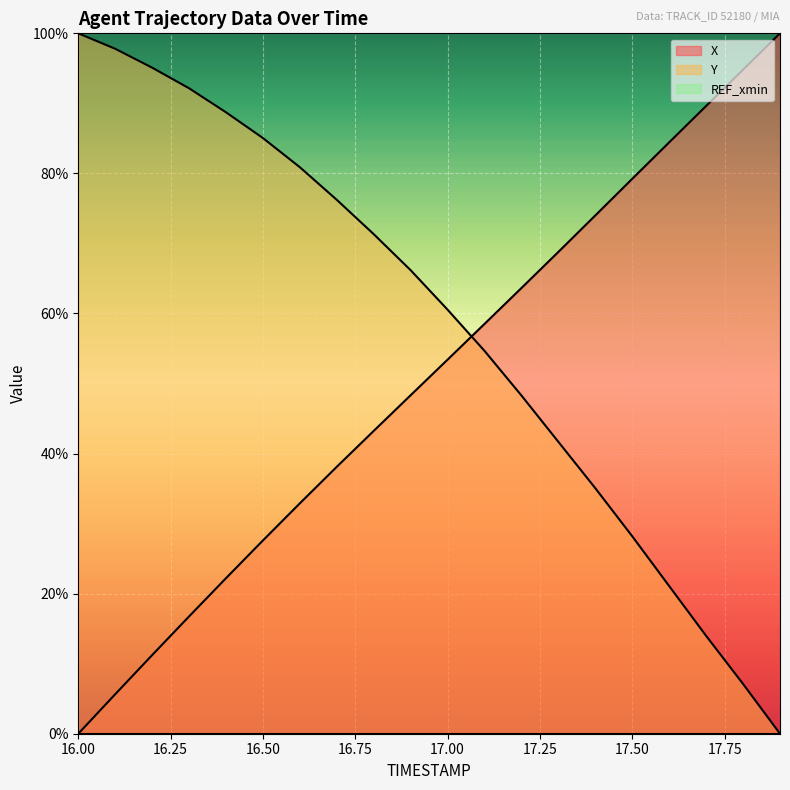

What is the difference between the X values at 17.0 and 16.2?

42.2